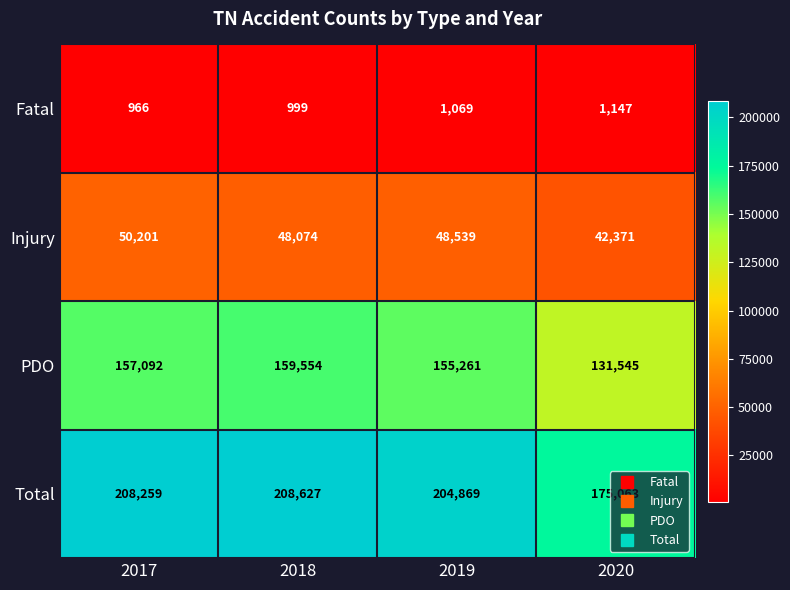

What is the spread (max minus min) of values at 2017?

207293